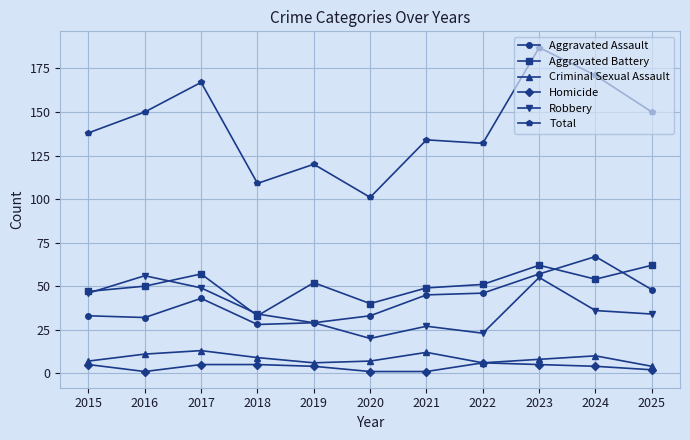

What is the total value across all series at 2022?

264